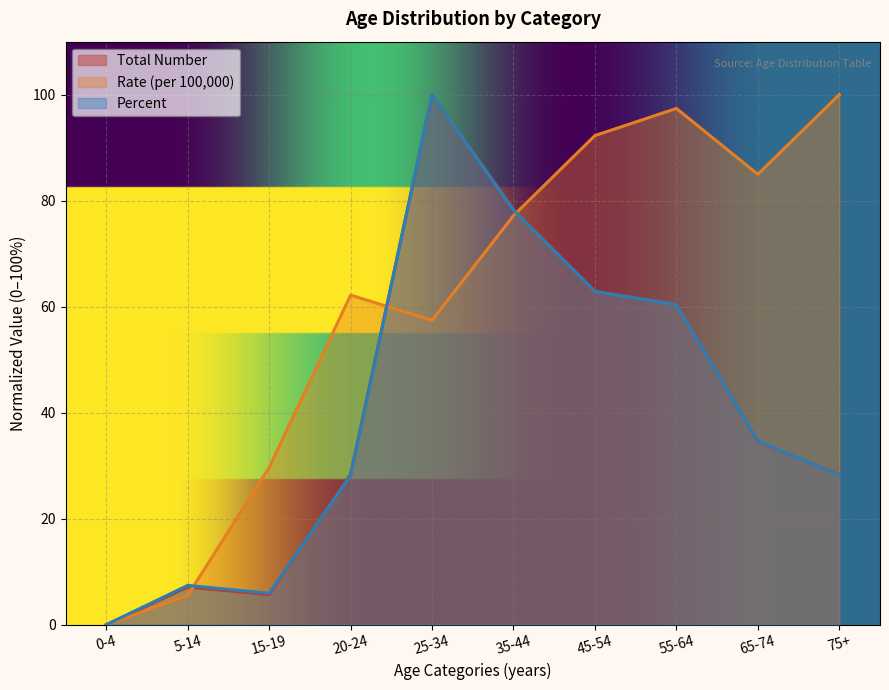

True or false: Total Number and Percent cross at least once.

True